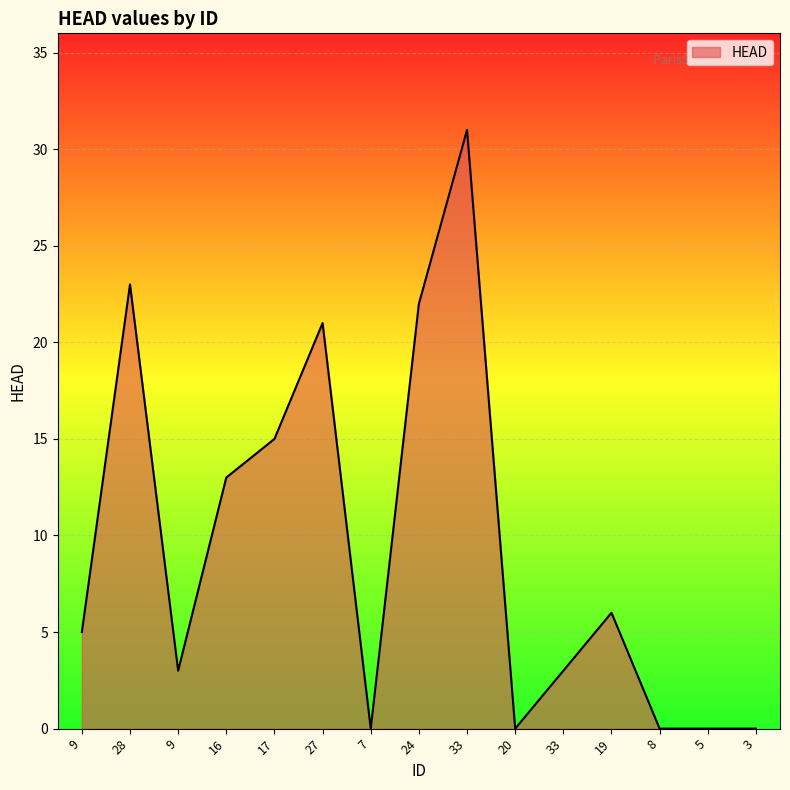

Reading right to left, extract all data points from this chart.

3=0	5=0	8=0	19=6	33=3	20=0	33=31	24=22	7=0	27=21	17=15	16=13	9=3	28=23	9=5